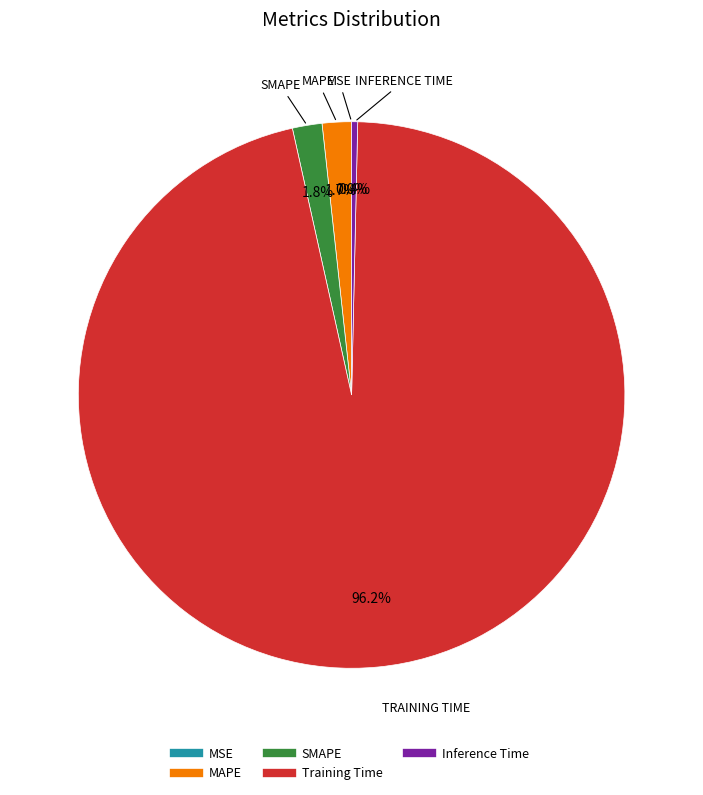

What is the total percentage of SMAPE and MAPE?

3.5%